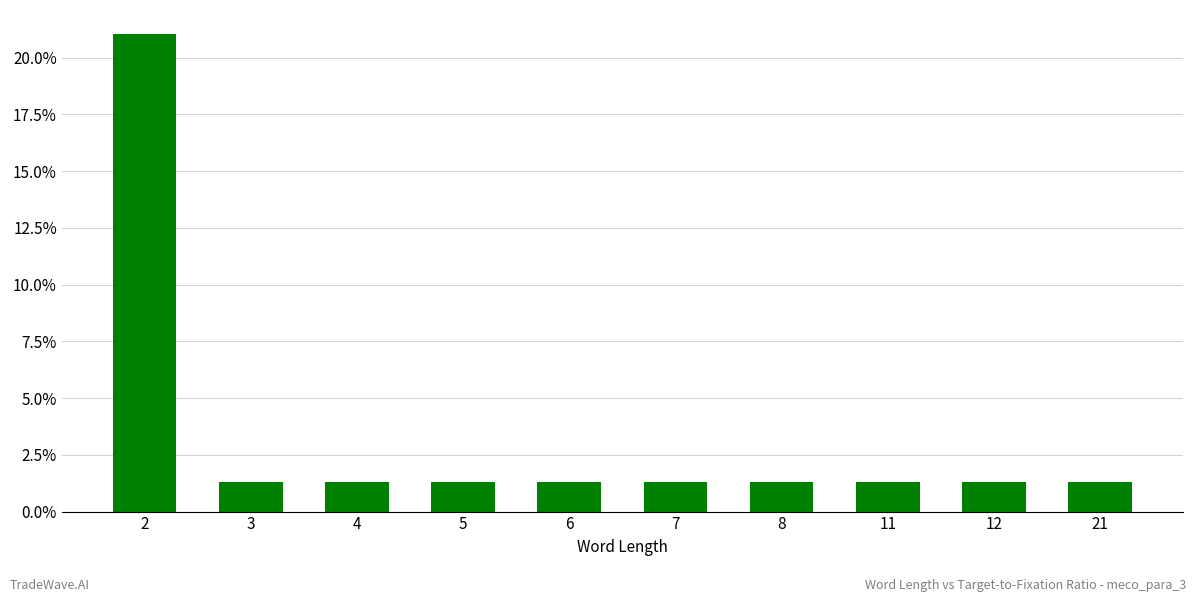

Between 11 and 8, which is larger?

11